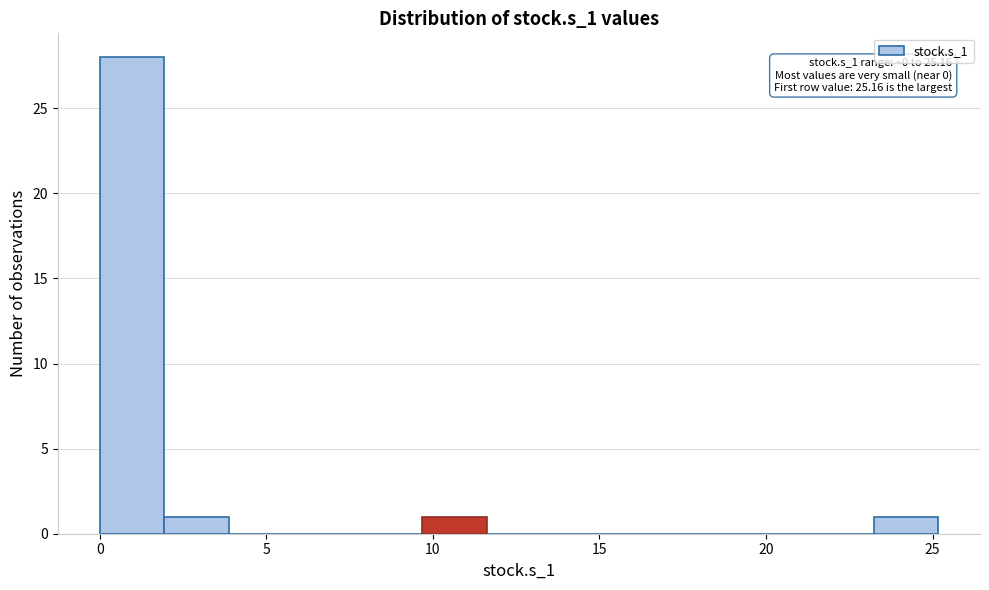

Around what value on the x-axis is the tallest bar? Give the approximate position of its centre, as read against the axis.

1.0